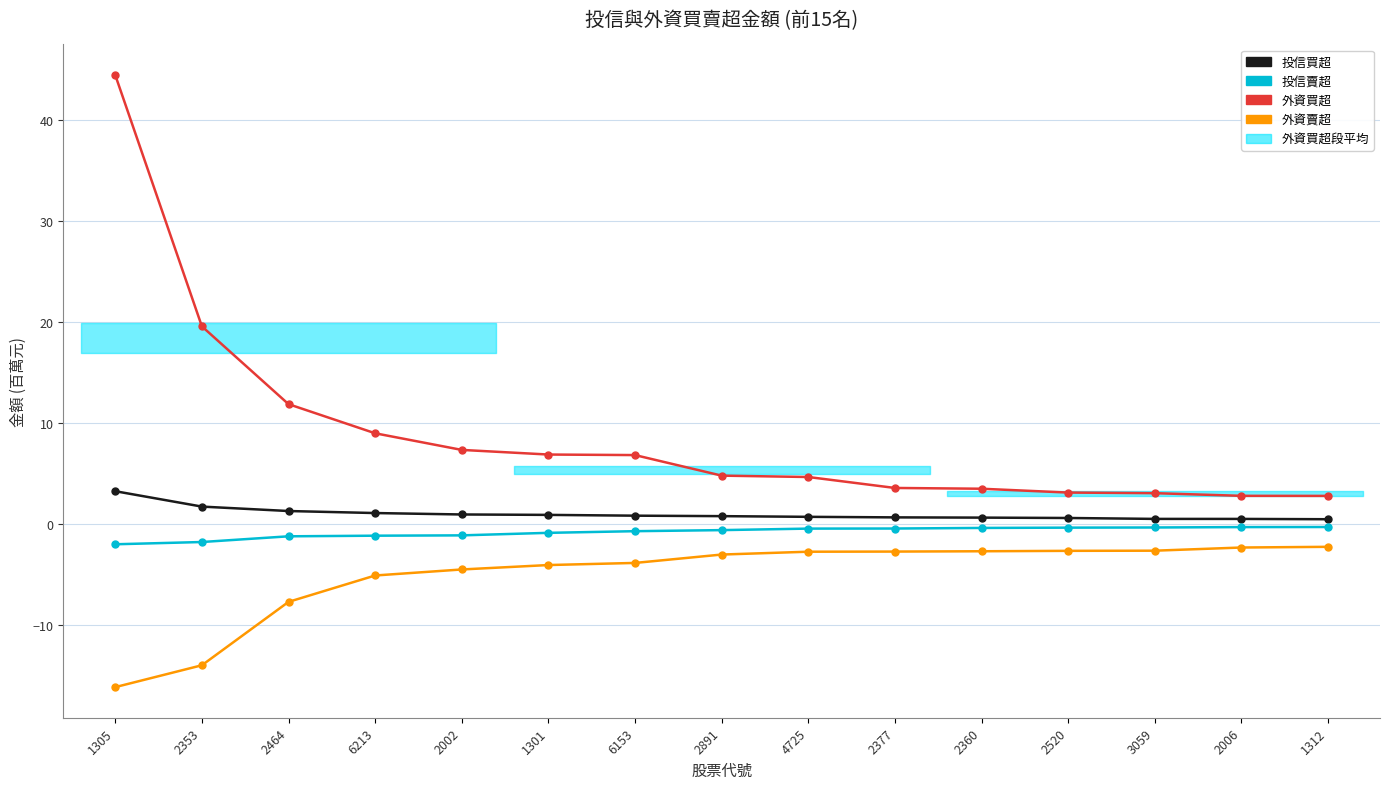

What is the total value across all series at 1301?

2.9